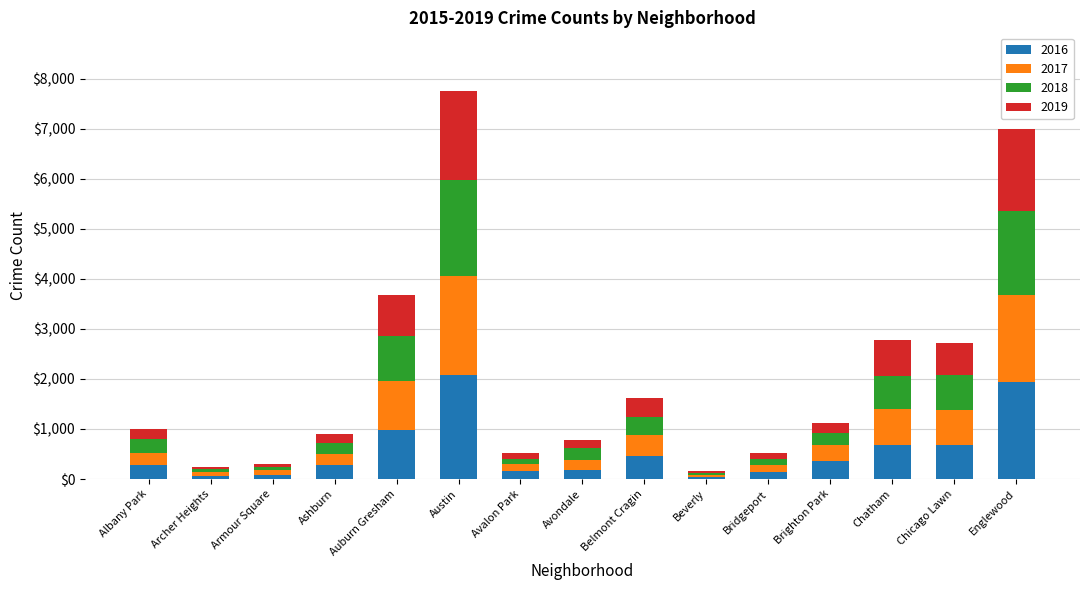

Does the chart contain stacked bars?

Yes